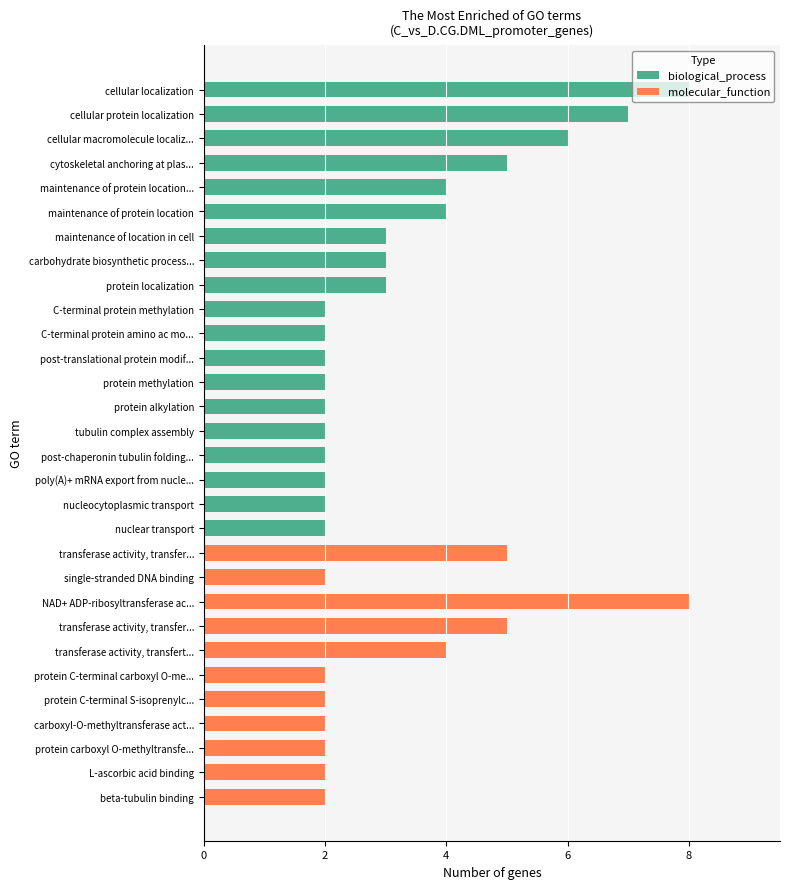

List the series in order of their peak value, highest first.

biological_process, molecular_function